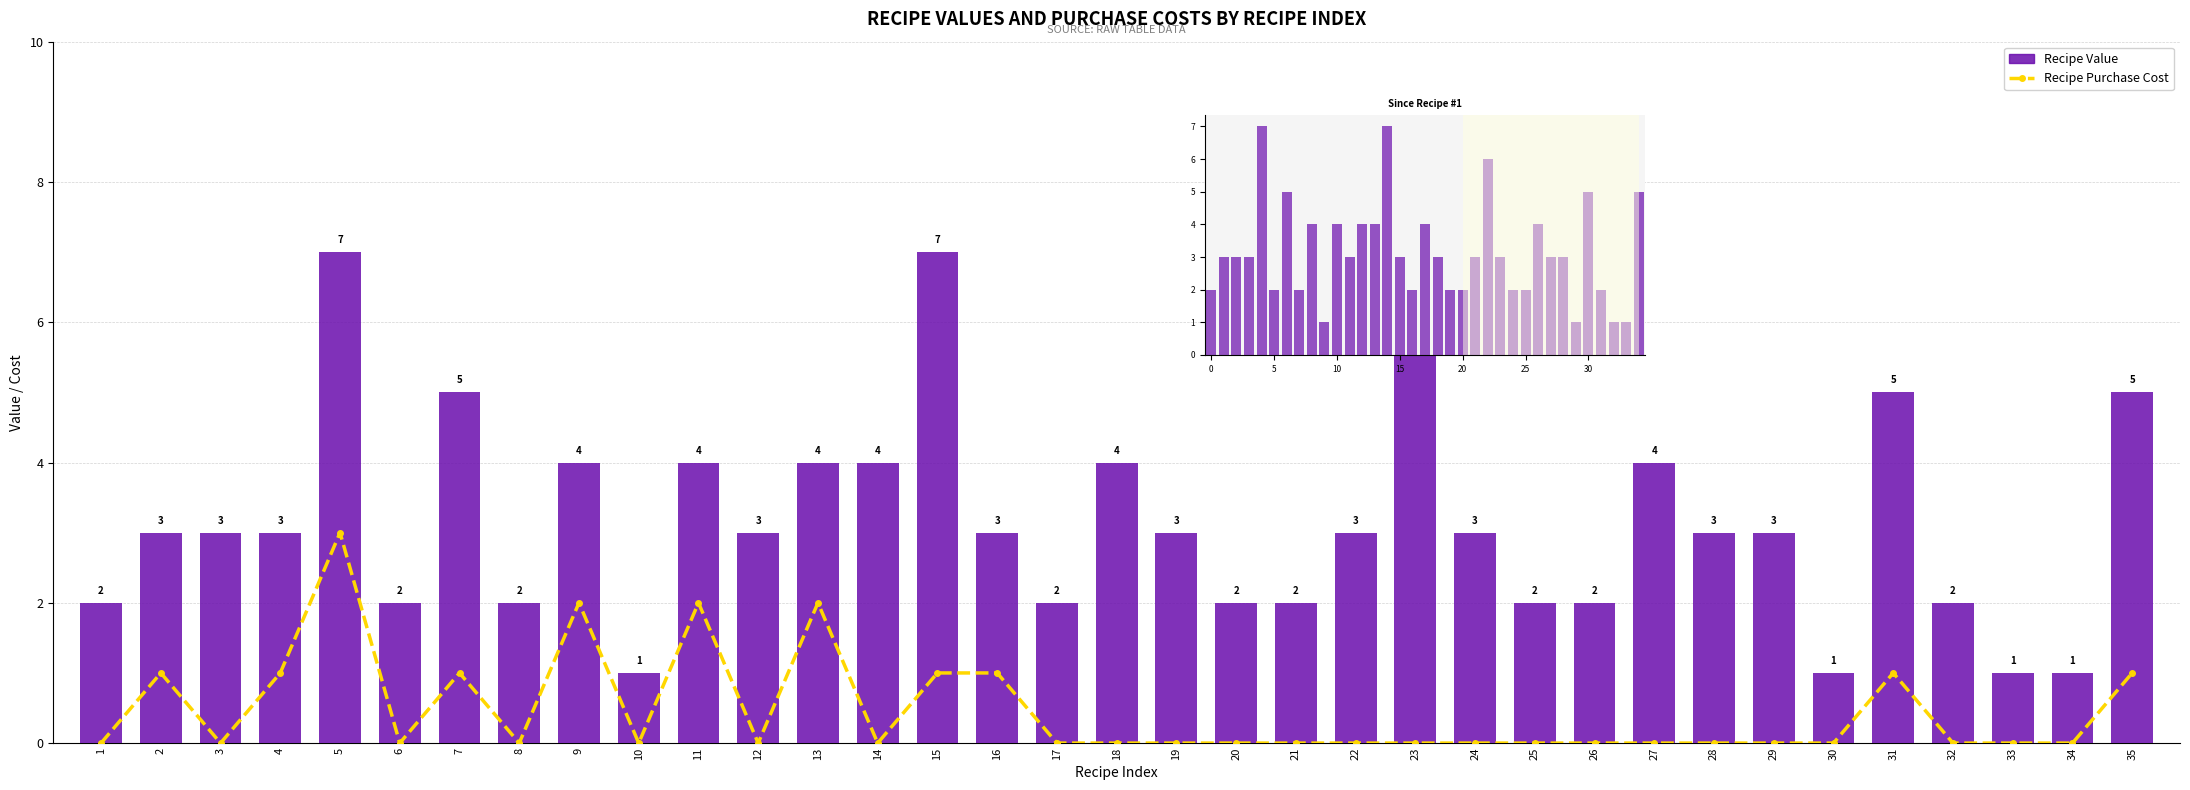

What is the maximum value for Recipe Purchase Cost?

3